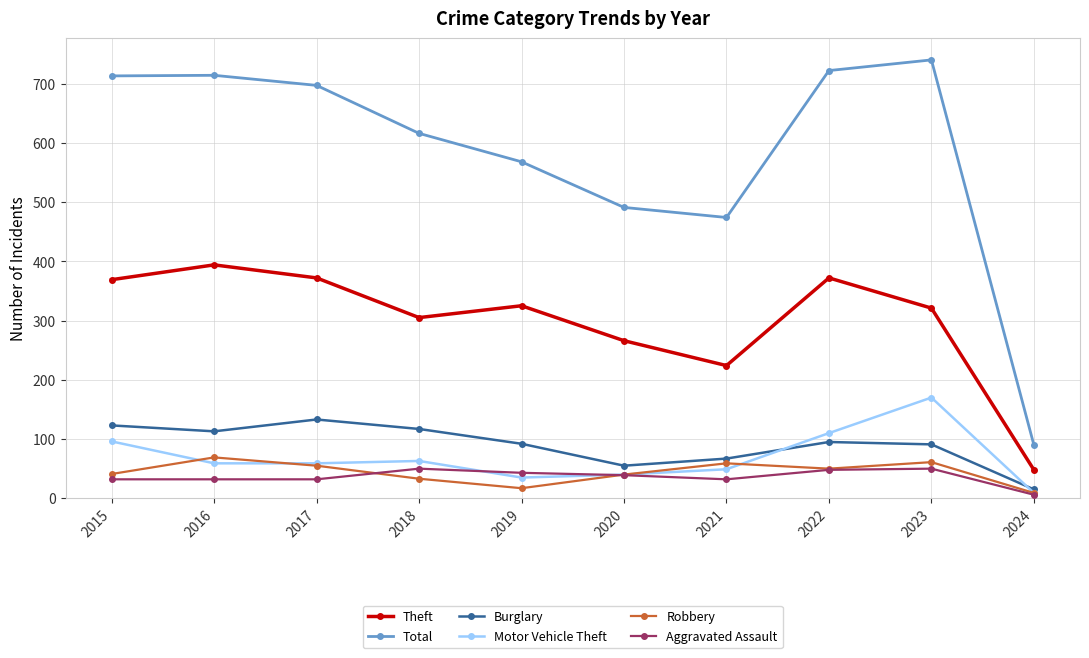

What value does the Burglary series have at 2023?

91